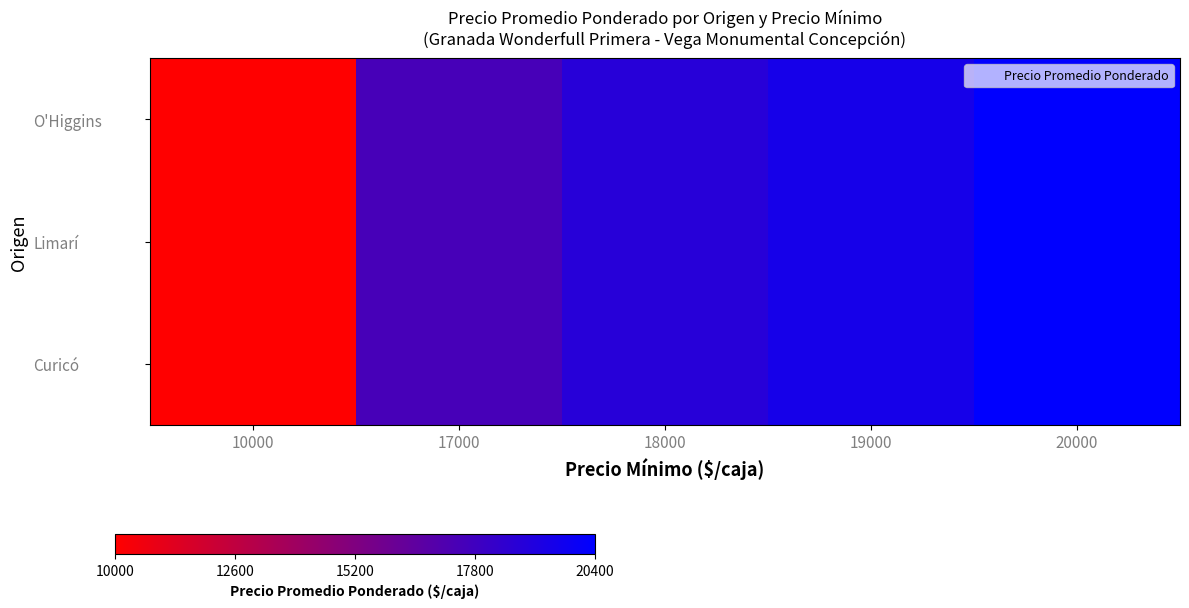

How many series are shown in this chart?

3